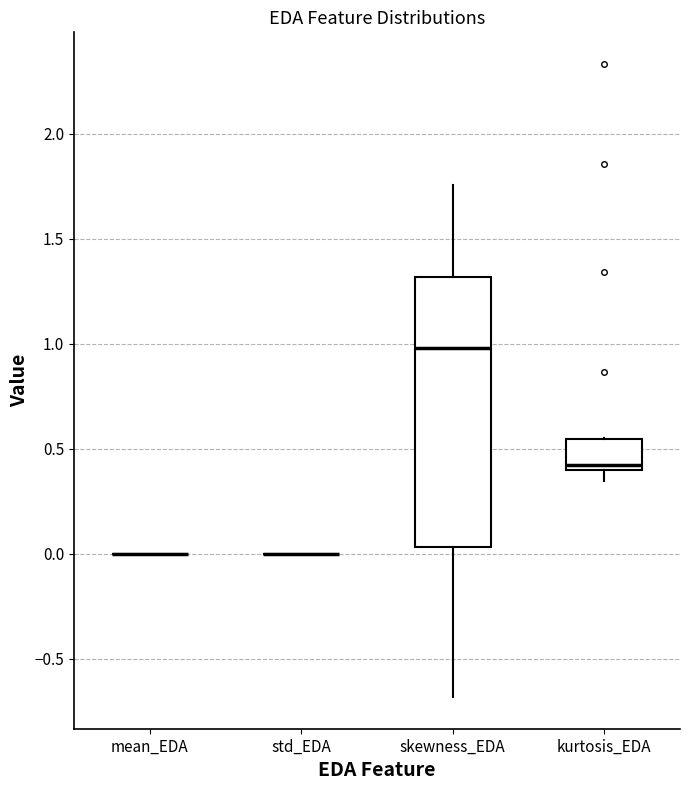

Reading left to right, transcribe this box plot: for each box, give where its median line is, the range the box spans, and where its two whiskers end, as read against the y-axis. The values are not printed on the chart, so give them approximately, as read against the axis.

mean_EDA: box collapsed to a line at 0.00, whiskers 0.00 to 0.00
std_EDA: box collapsed to a line at 0.00, whiskers 0.00 to 0.00
skewness_EDA: median 1.00, box 0.05 to 1.30, whiskers -0.70 to 1.75
kurtosis_EDA: median 0.40 (just above the box's lower edge), box 0.40 to 0.55, whiskers 0.35 to 0.55